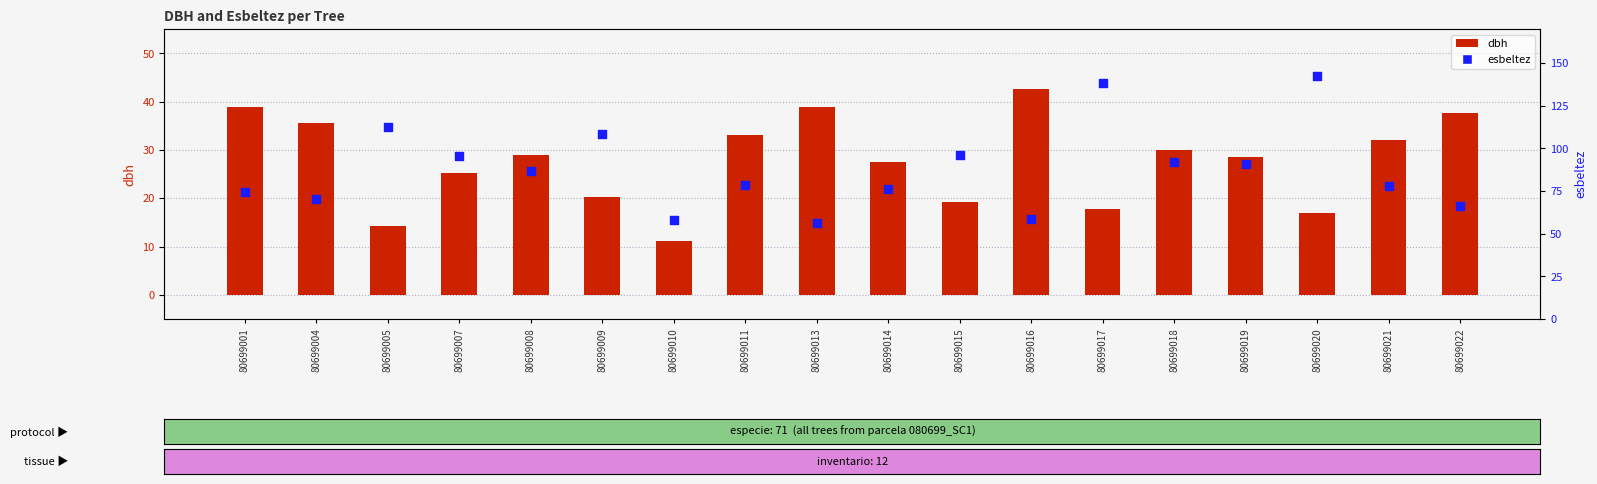

At which category is the sum across all series the highest?

80699020